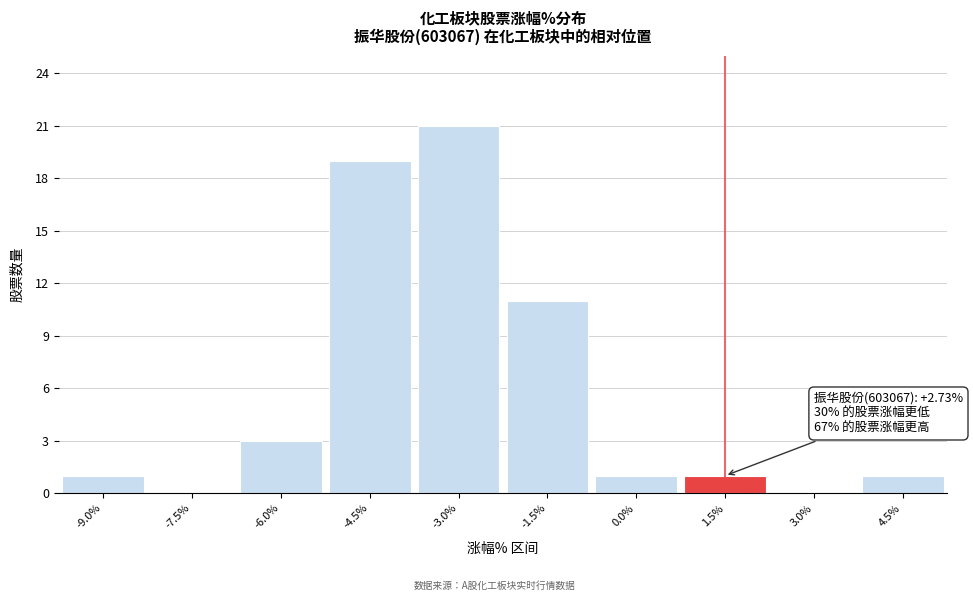

Reading left to right, transcribe all the data shown in this chart.

-9.0%=1	-7.5%=0	-6.0%=3	-4.5%=19	-3.0%=21	-1.5%=11	0.0%=1	1.5%=1	3.0%=0	4.5%=1